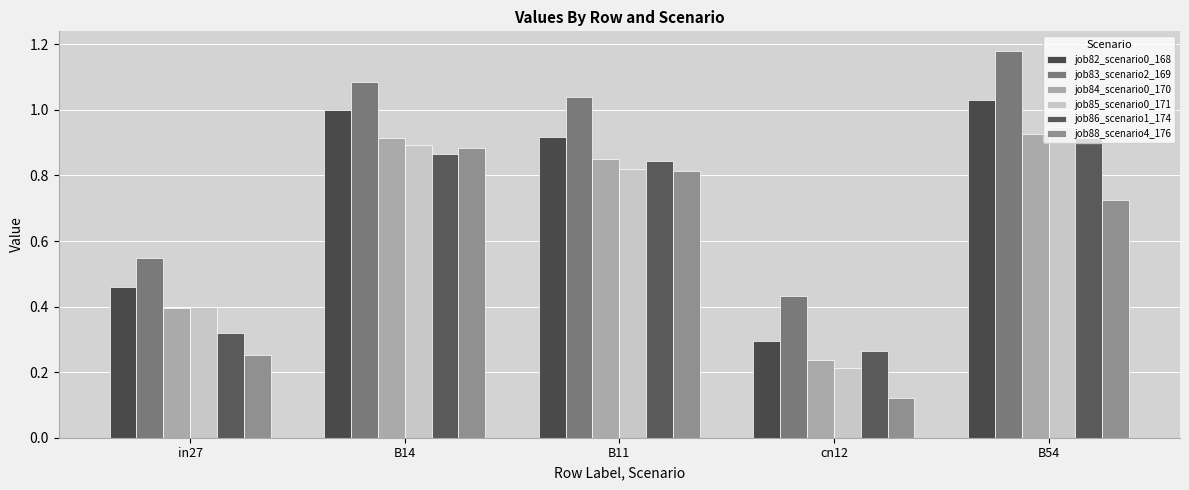

Between cn12 and B54, which series saw the biggest shift?

job83_scenario2_169